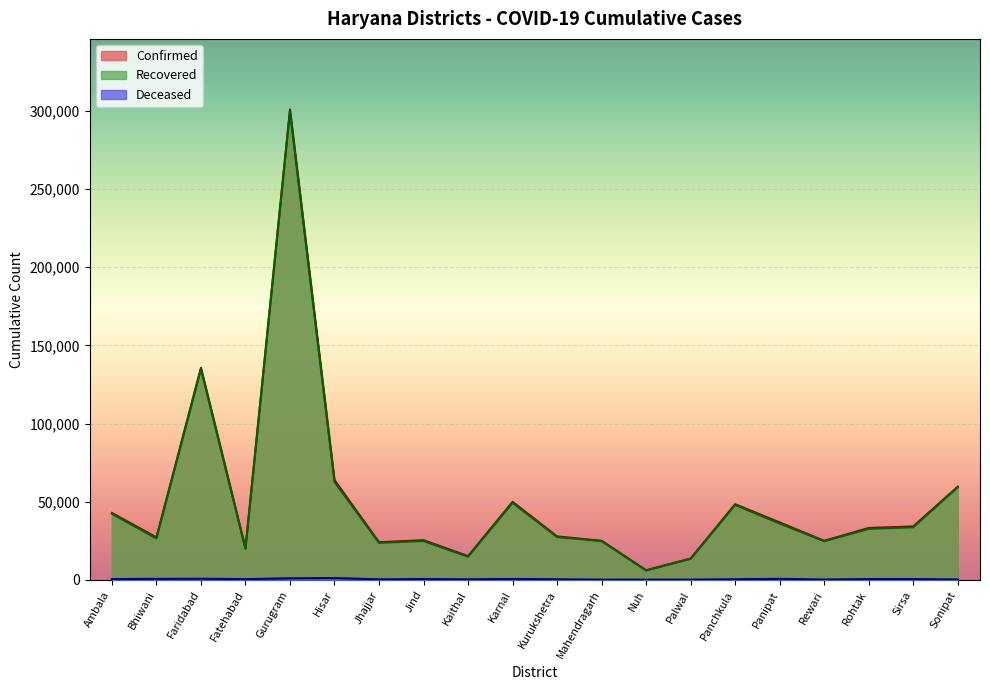

Where is Recovered nearest to the value 152923?

Faridabad